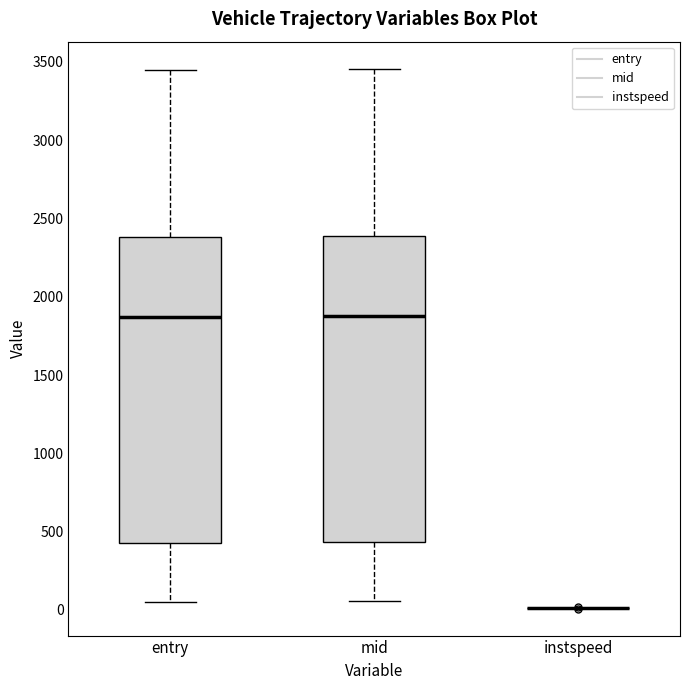

Reading left to right, read every box against the y-axis: the position of its median line, the range the box covers, and the ends of its whiskers. The values are not printed on the chart, so give them approximately, as read against the axis.

entry: median 1850, box 450 to 2400, whiskers 50 to 3450
mid: median 1900, box 450 to 2400, whiskers 50 to 3450
instspeed: box collapsed to a line at 0, whiskers 0 to 0